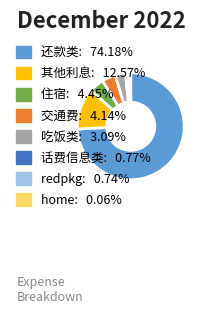

Which slice is the largest?

还款类